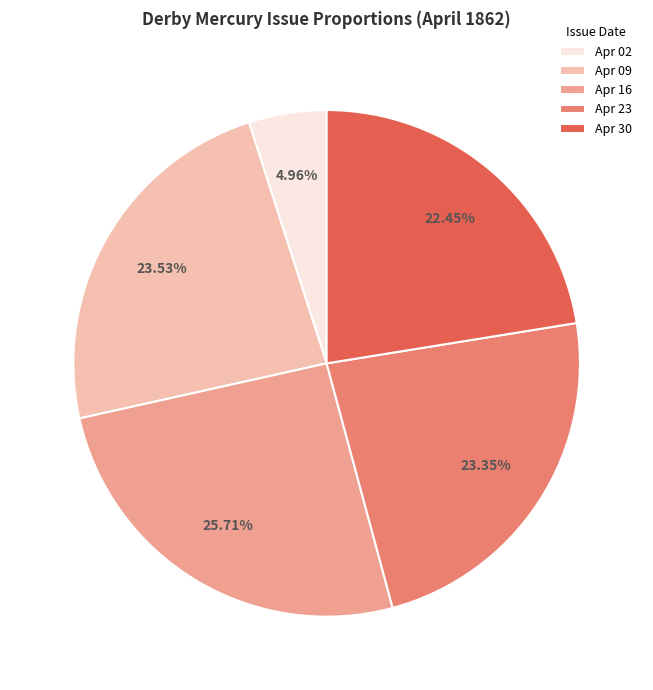

To the nearest percent, what is the difference between the largest and smallest slice percentages?

21%